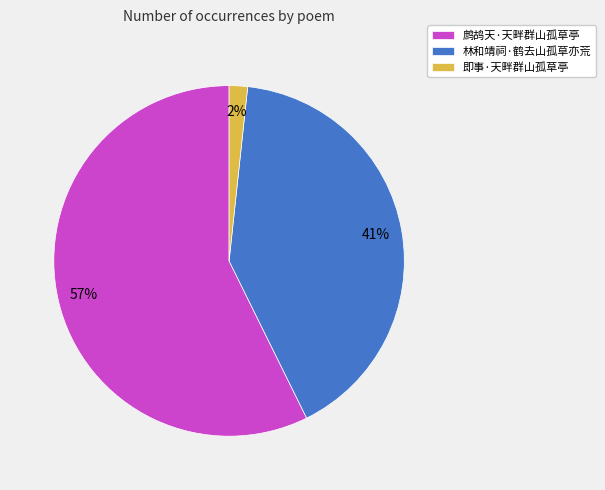

What is the smallest slice in the pie chart?

即事·天畔群山孤草亭